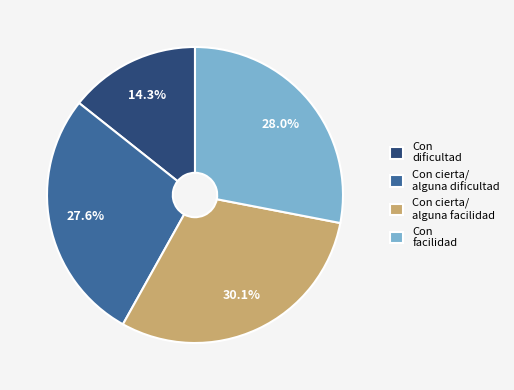

Does any single category account for the majority?

No